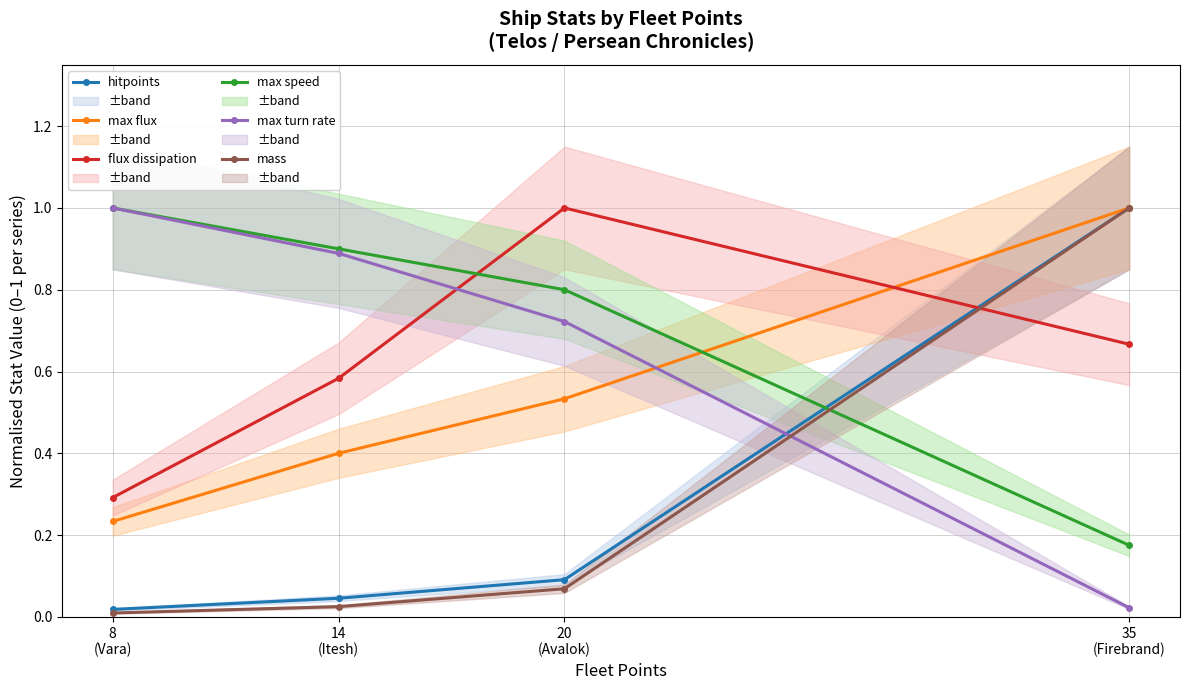

Which series has the widest spread of values?

mass